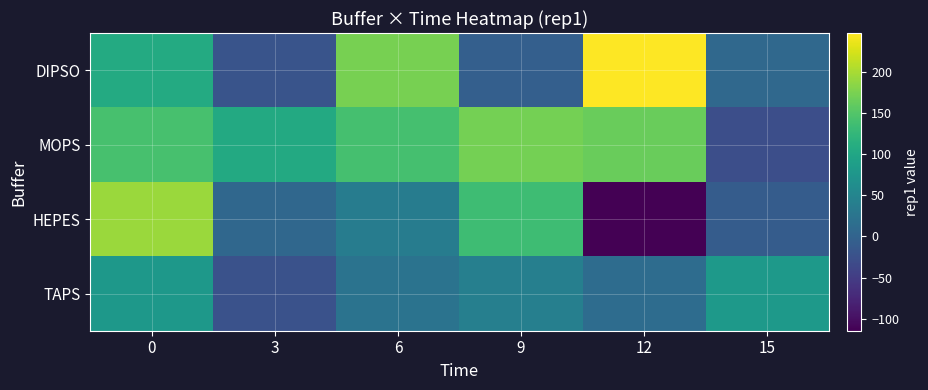

Reading right to left, extract all data points from this chart.

DIPSO: 15=7.1	12=247.2	9=-5.8	6=172.3	3=-20.0	0=106.3
MOPS: 15=-27.3	12=164.8	9=171.7	6=140.8	3=105.0	0=142.5
HEPES: 15=-9.1	12=-114.7	9=135.0	6=37.7	3=6.1	0=193.1
TAPS: 15=80.7	12=13.1	9=41.1	6=23.1	3=-23.3	0=78.8